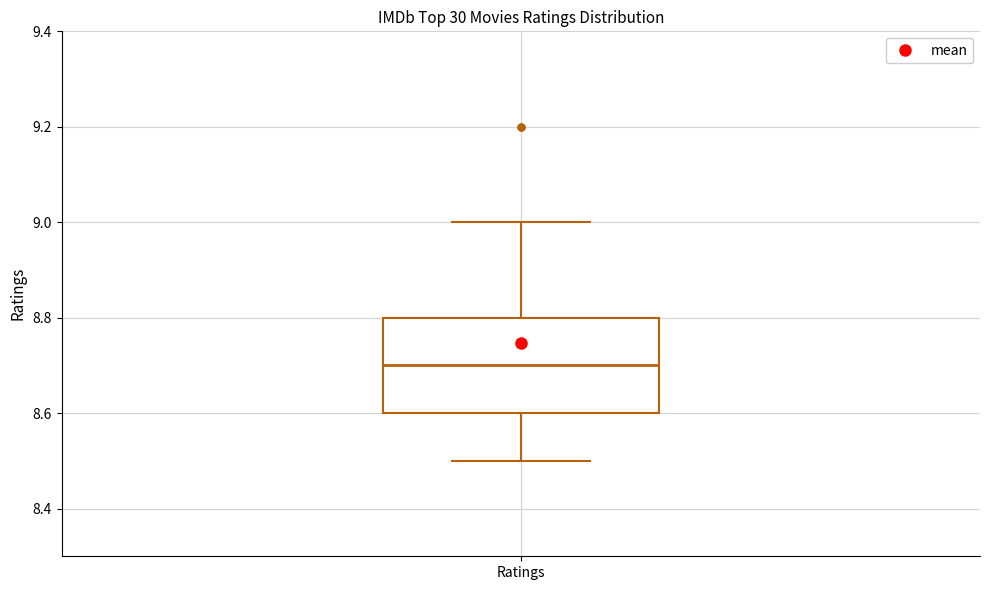

Transcribe this box plot: give where the median line is, the range the box spans, and where the two whiskers end, as read against the y-axis. The values are not printed on the chart, so give them approximately, as read against the axis.

median 8.7, box 8.6 to 8.8, whiskers 8.5 to 9.0